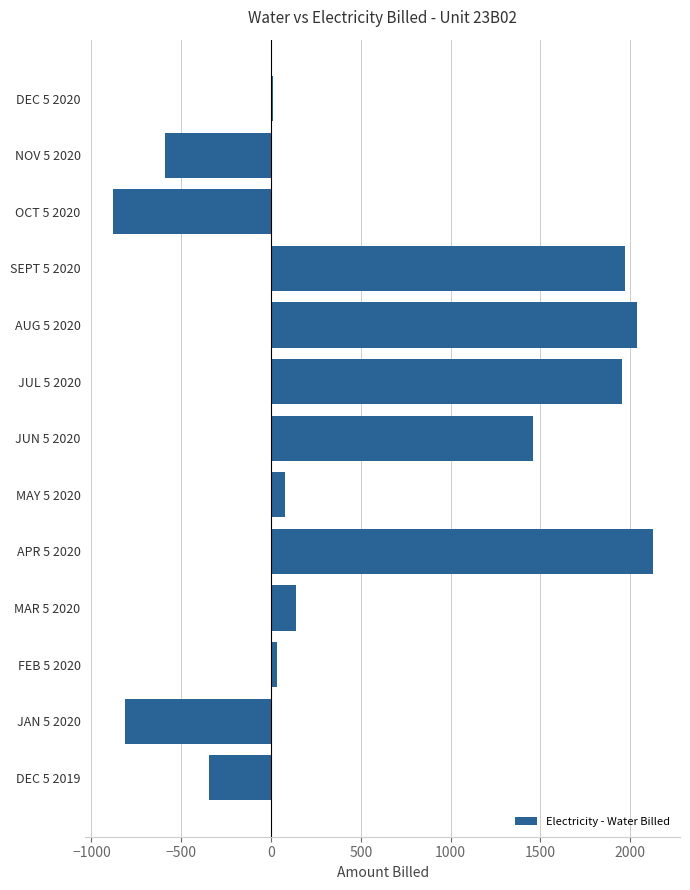

What is the change in value from APR 5 2020 to AUG 5 2020?

-86.8